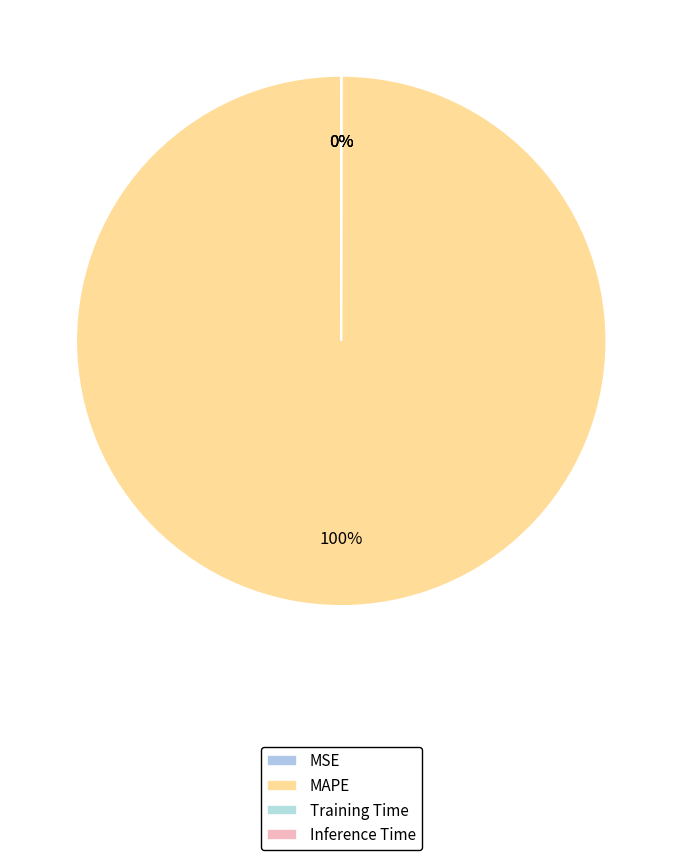

Between Training Time and Inference Time, which is larger?

Training Time